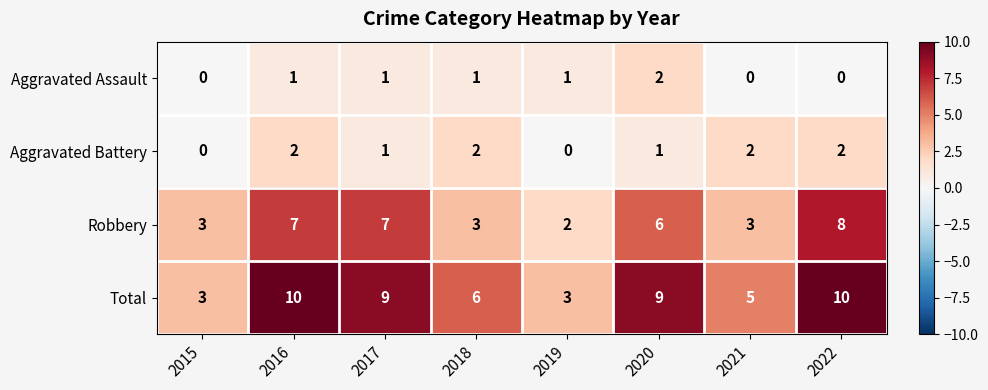

How many data points does each series have?

8